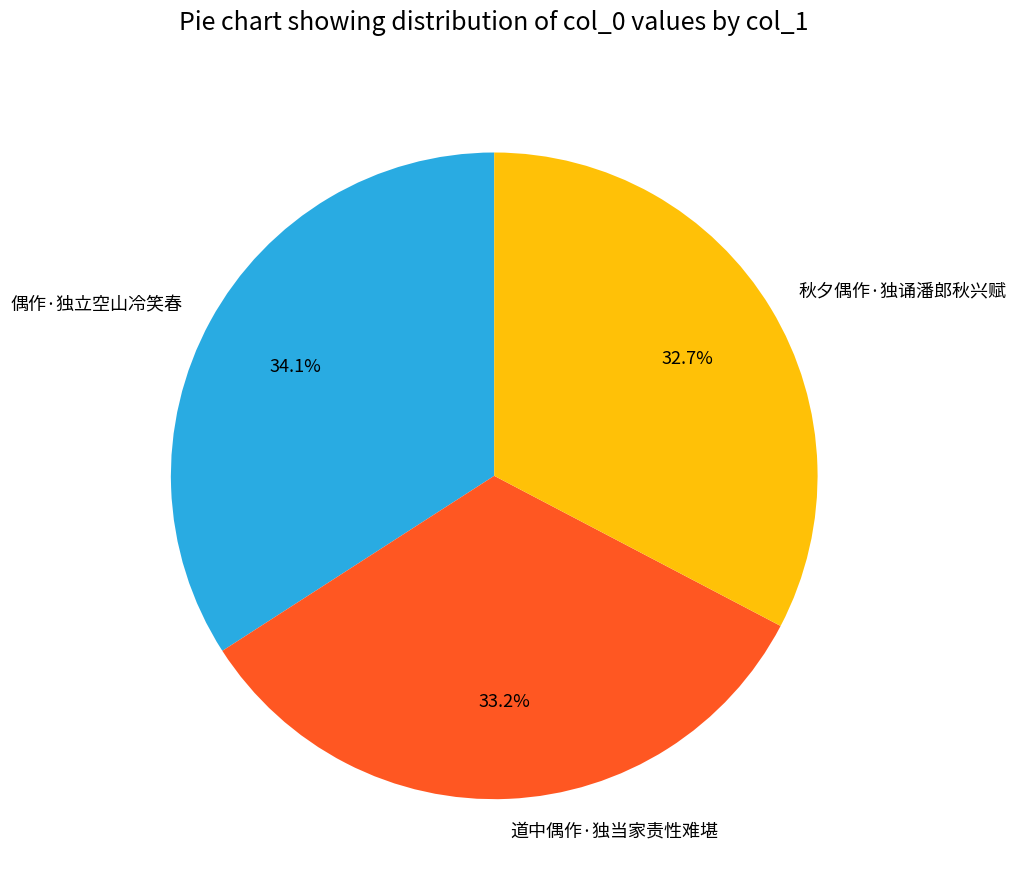

What percentage is the 秋夕偶作·独诵潘郎秋兴赋 slice, to the nearest percent?

33%